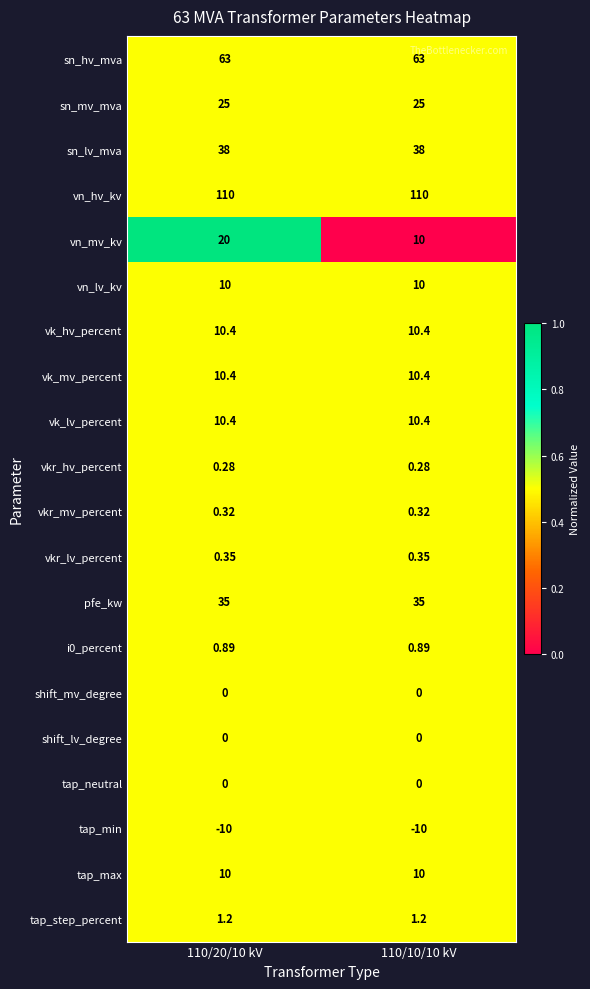

Which series changed the most between 110/20/10 kV and 110/10/10 kV?

vn_mv_kv